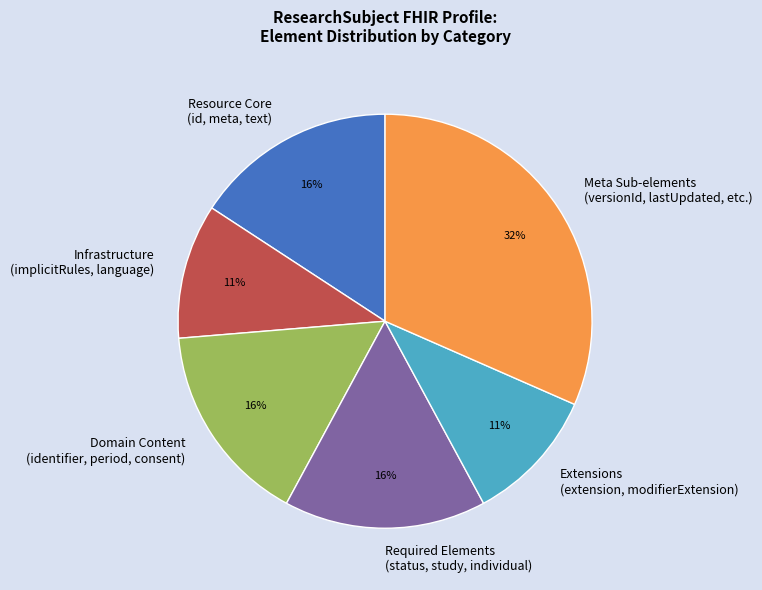

To the nearest percent, what portion does Extensions (extension, modifierExtension) represent?

11%